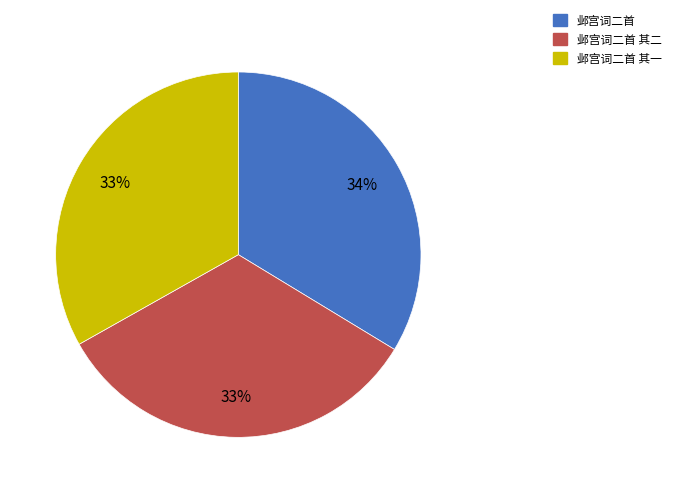

Does any single category account for the majority?

No